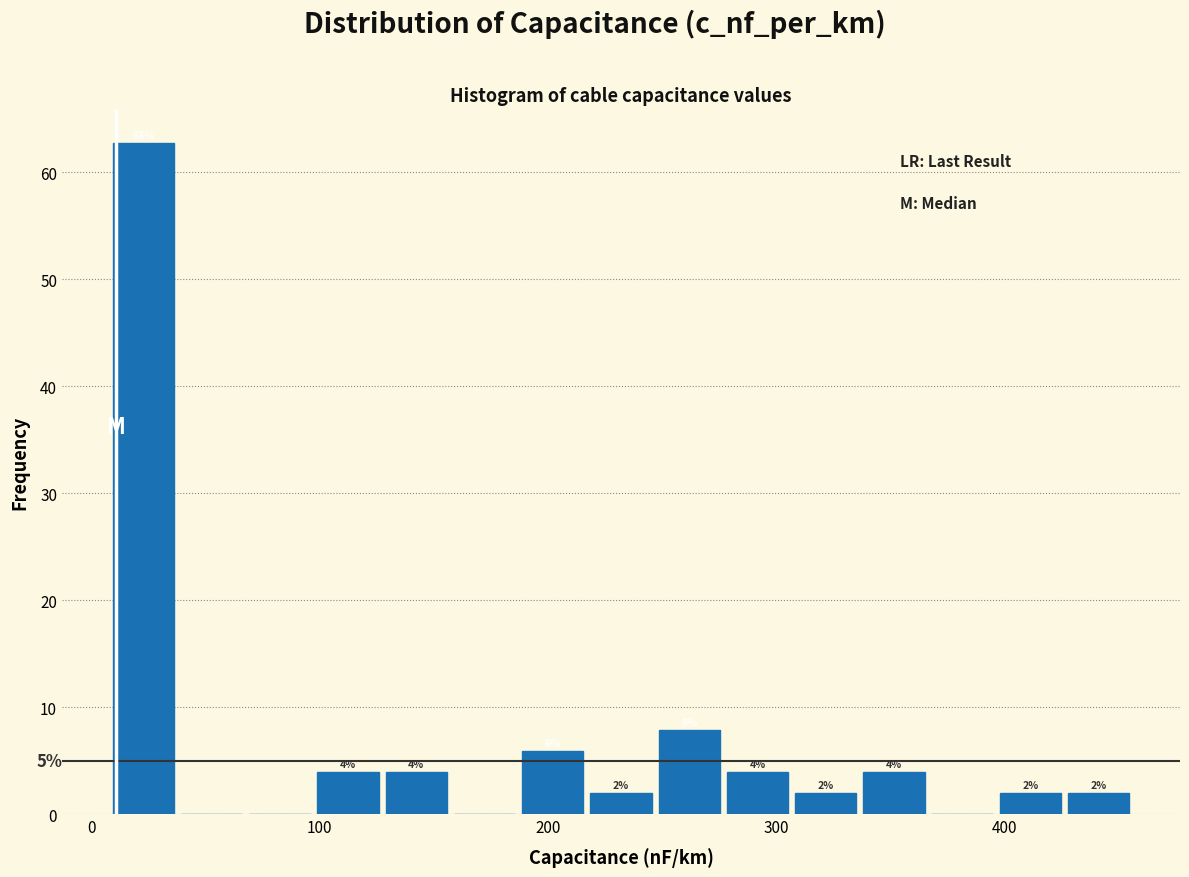

Around what value on the x-axis is the tallest bar? Give the approximate position of its centre, as read against the axis.

20